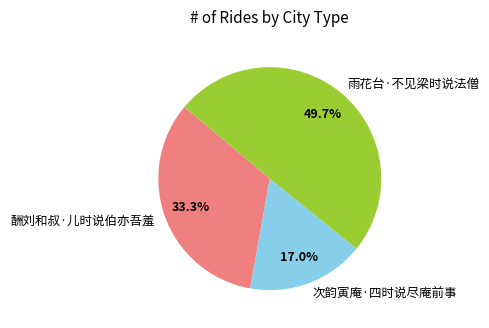

The 雨花台·不见梁时说法僧 slice represents 55% of the pie. True or false?

False